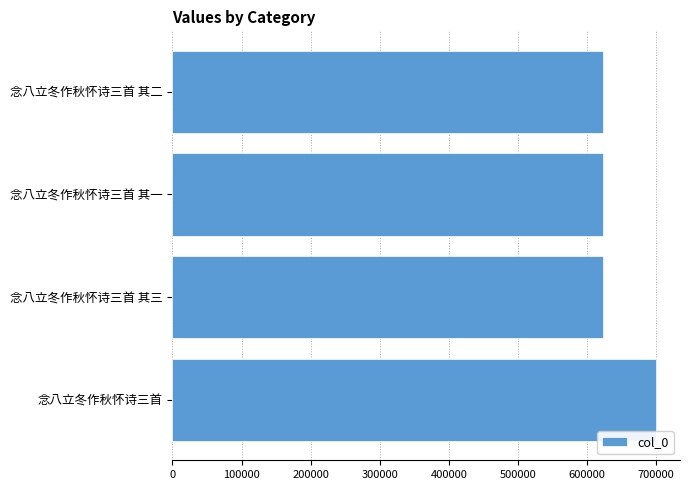

What is the greatest value displayed?

699784